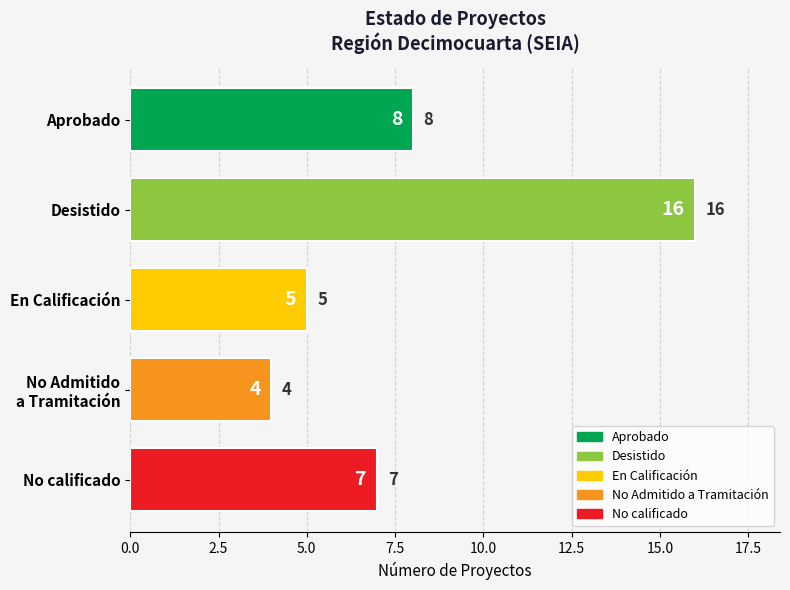

Which has a higher value, Aprobado or No calificado?

Aprobado